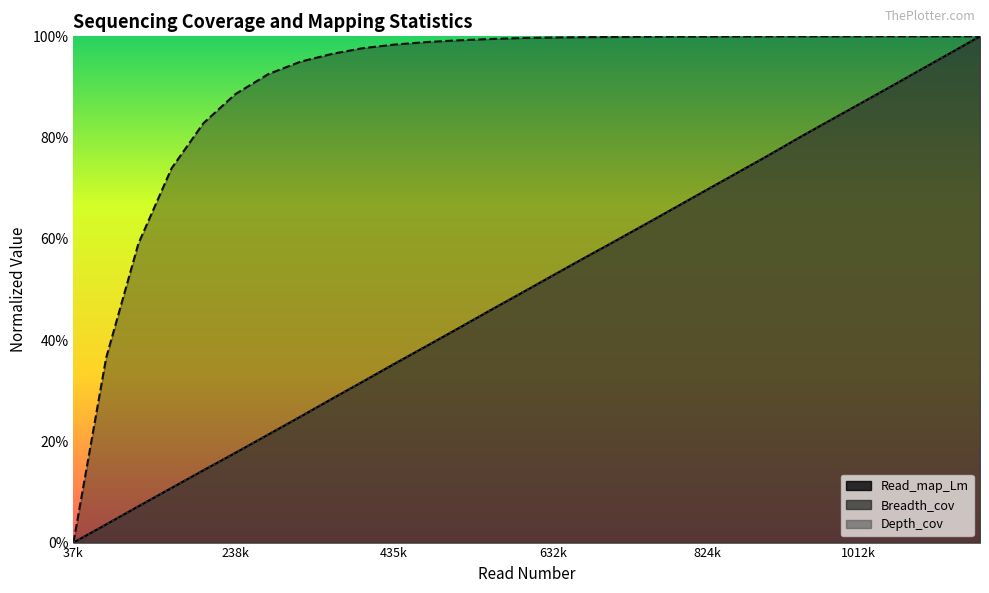

What is the spread (max minus min) of values at 279730?

0.7